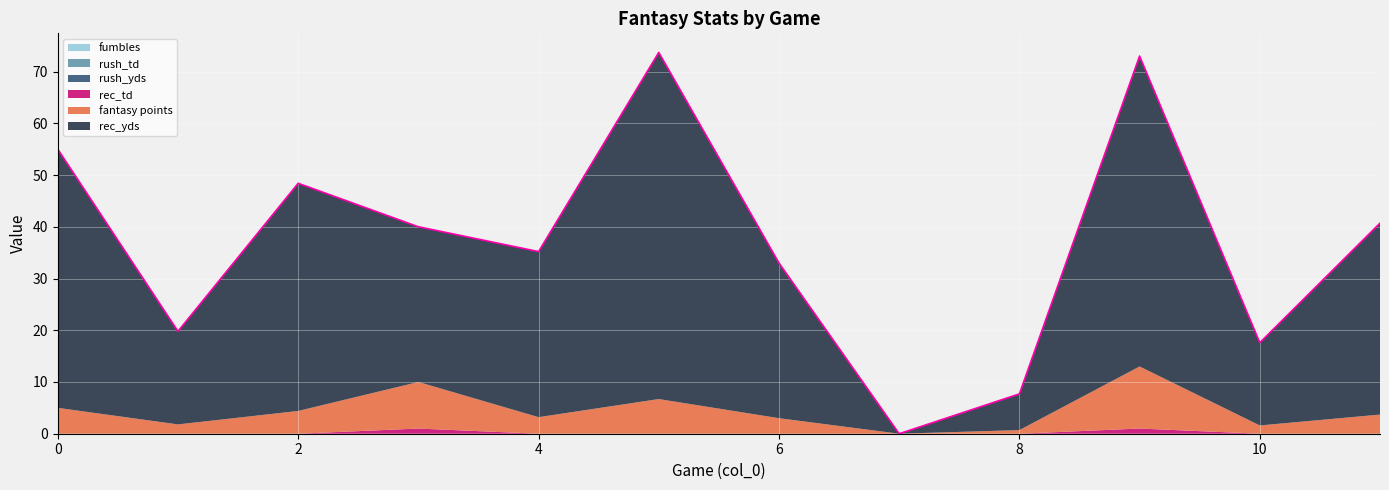

Between 4 and 5, which series saw the biggest shift?

rec_yds